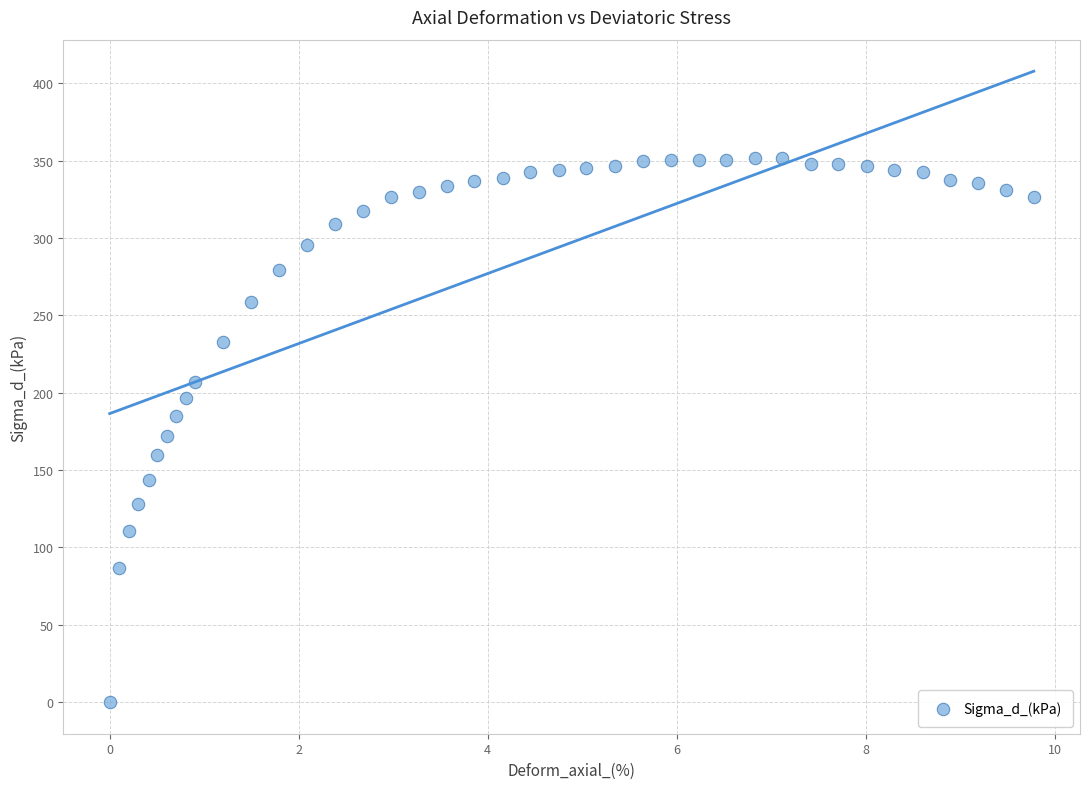

What is the range of X values (max minus min)?

9.8